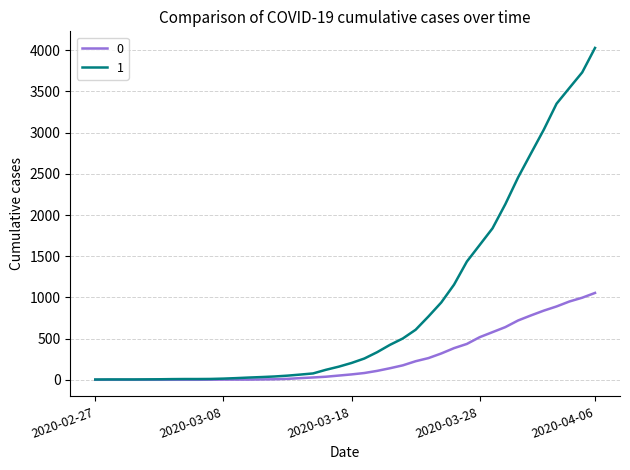

What is the maximum value shown in the chart?

4028